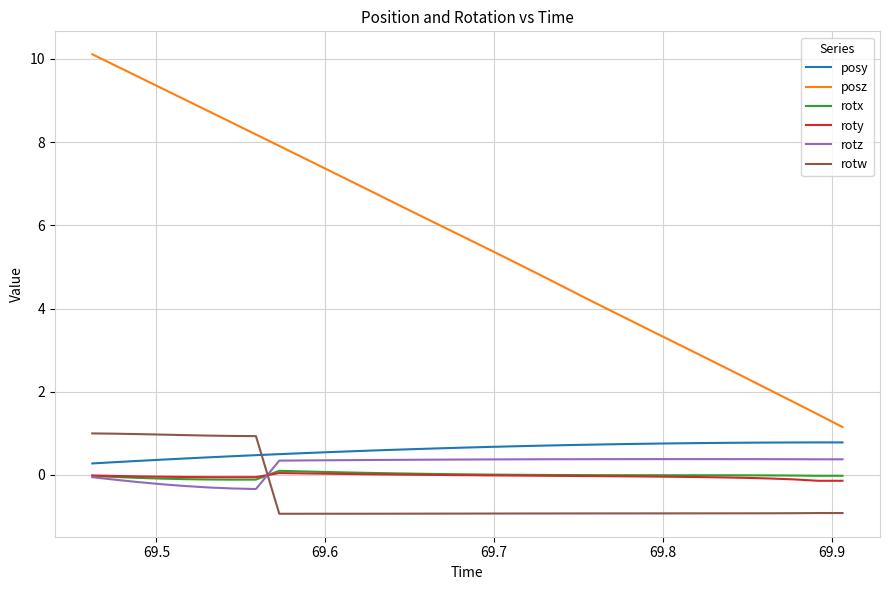

True or false: roty and rotz intersect in this chart.

True